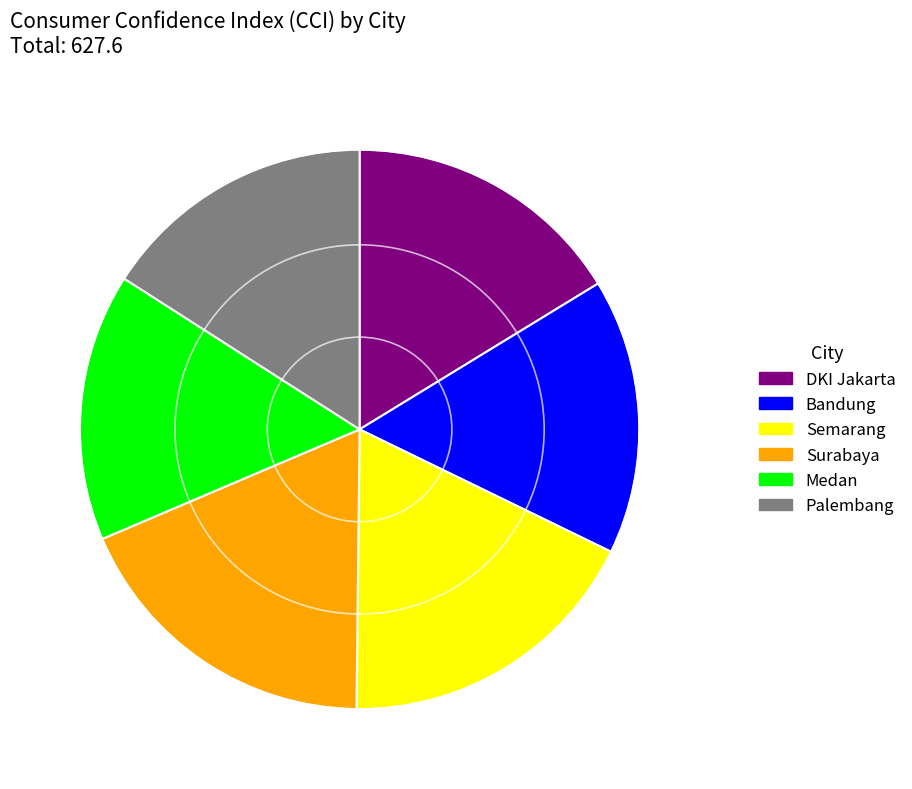

True or false: Semarang accounts for 30% of the total.

False